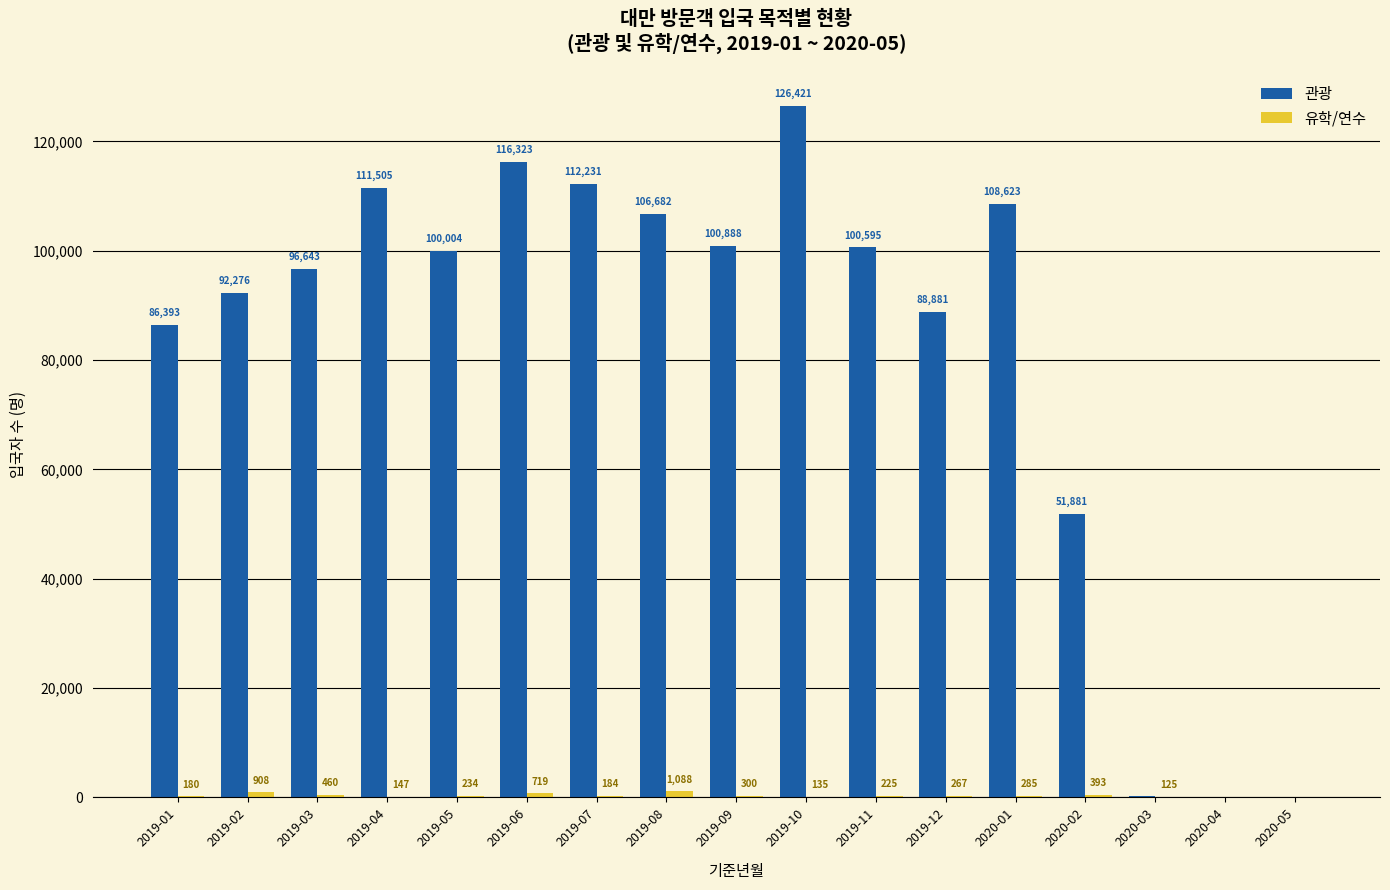

The value of 관광 at 2020-02 is 51881. True or false?

True